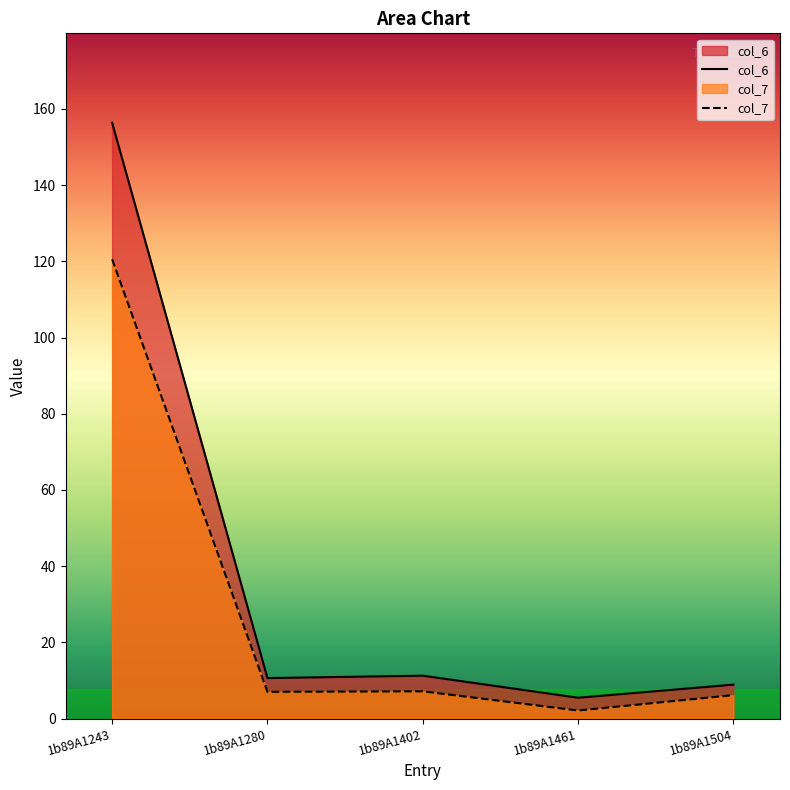

What are all the series names shown in the legend?

col_6, col_7